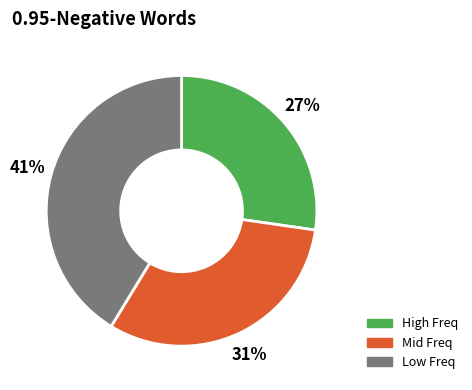

To the nearest percent, what is the average slice percentage?

33%